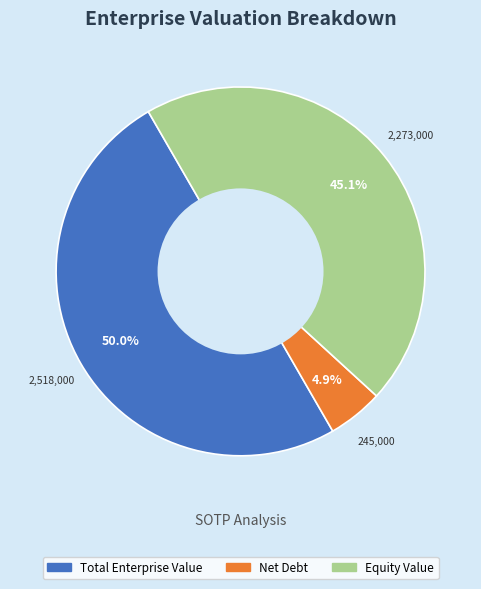

To the nearest percent, what is the difference between the largest and smallest slice percentages?

45%